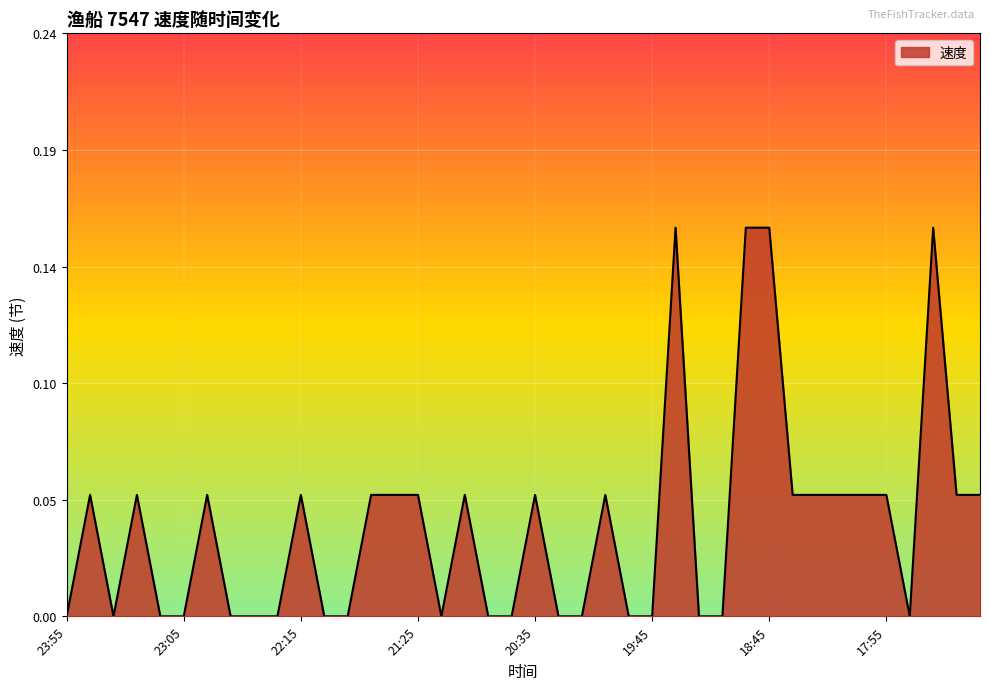

Does the chart have visible grid lines?

Yes